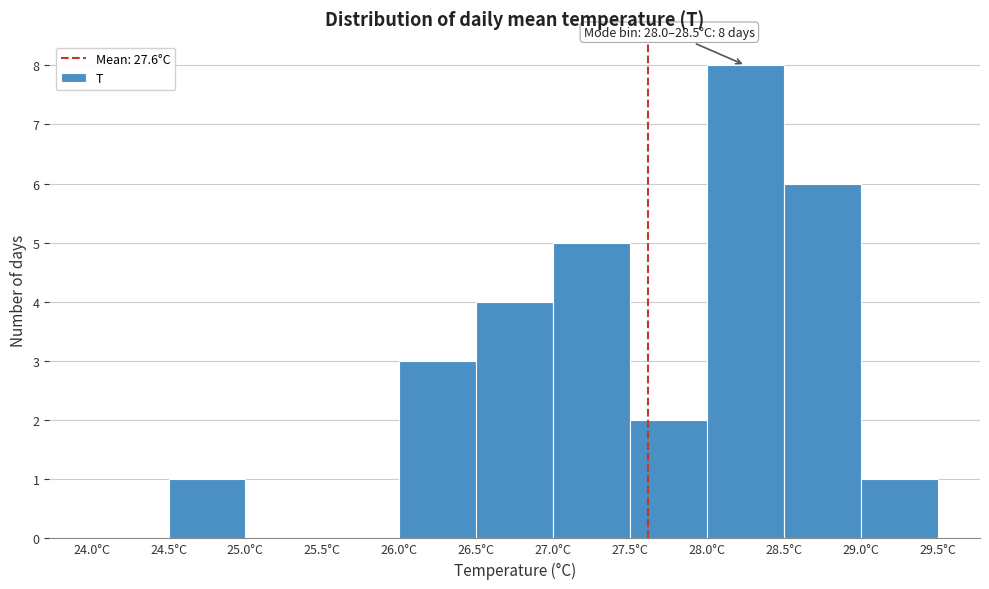

Over which range of the x-axis is the bar tallest?

28.0 to 28.5